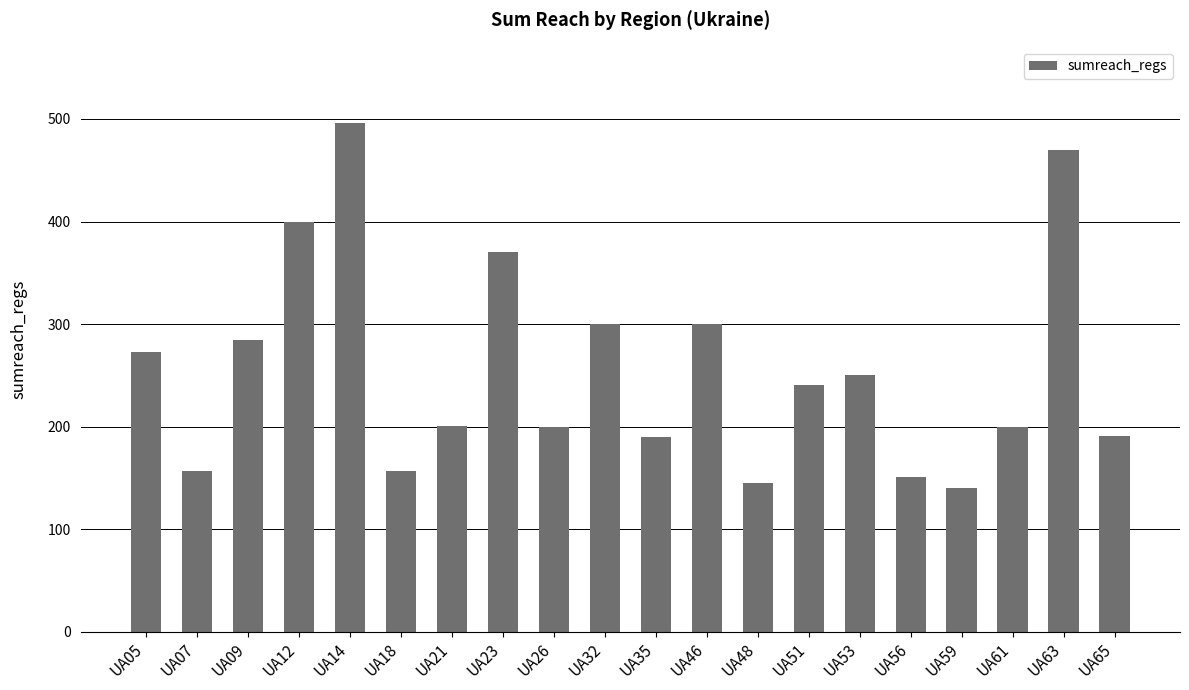

What is the ratio of the value at UA53 to the value at UA23?

0.7